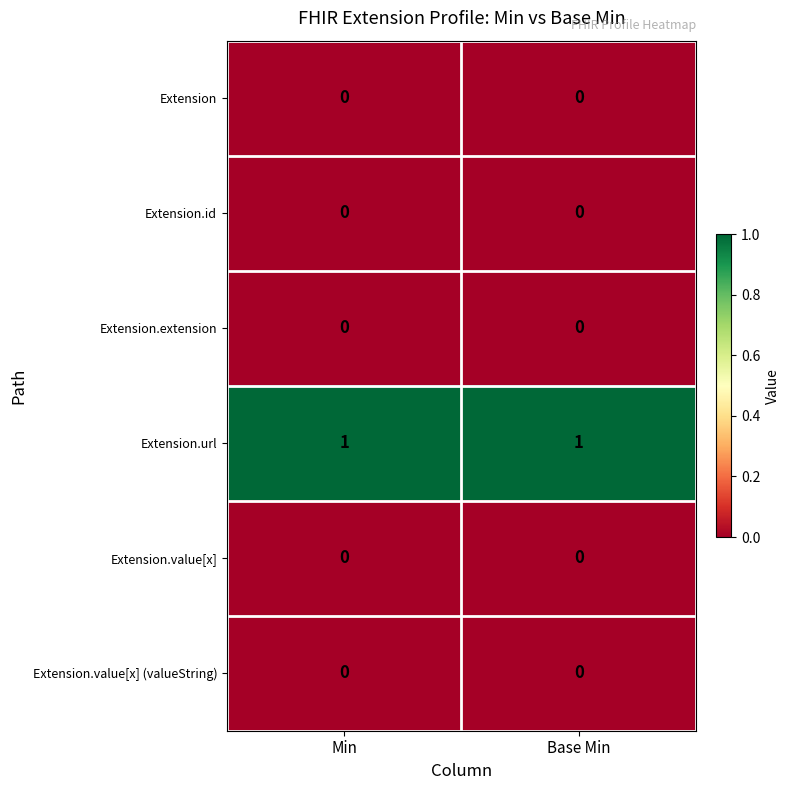

Reading left to right, list all the values displayed in this chart.

Extension: Min=0	Base Min=0
Extension.id: Min=0	Base Min=0
Extension.extension: Min=0	Base Min=0
Extension.url: Min=1	Base Min=1
Extension.value[x]: Min=0	Base Min=0
Extension.value[x] (valueString): Min=0	Base Min=0